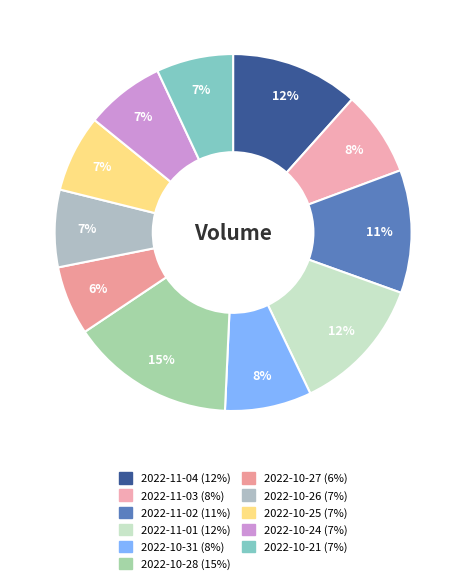

To the nearest percent, what is the difference between the 2022-11-01 and 2022-10-26 slice percentages?

5%